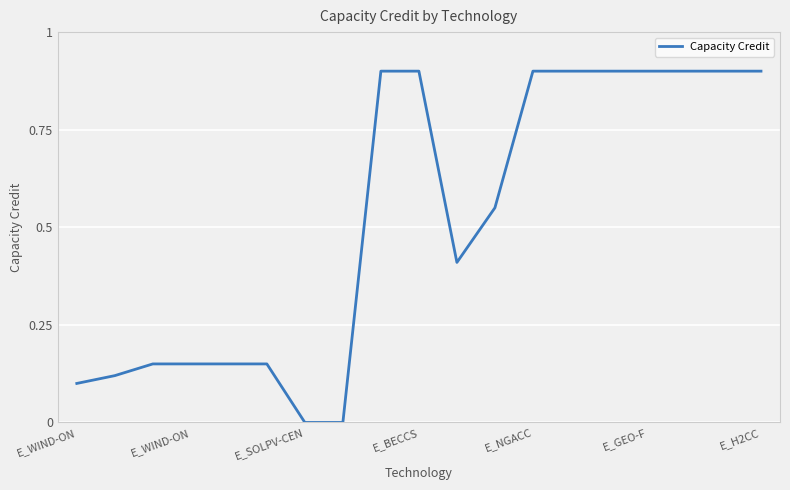

How many lines are shown in the chart?

1